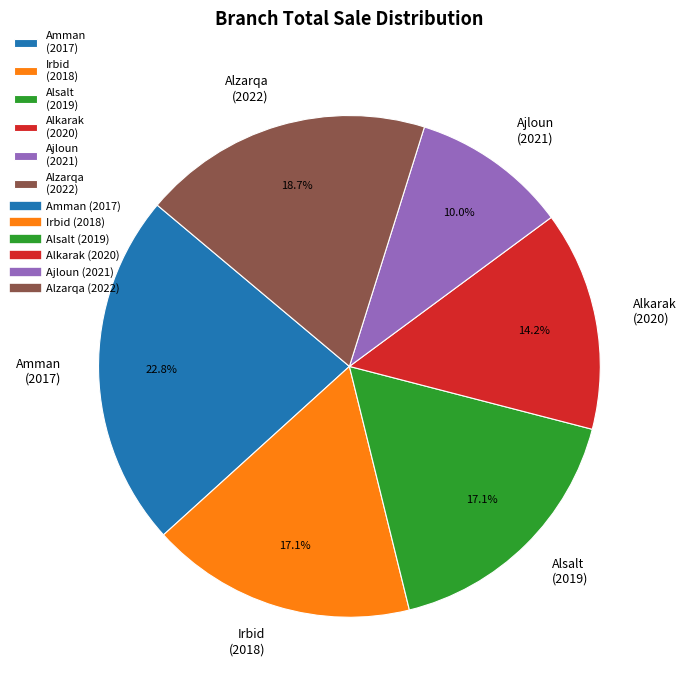

To the nearest percent, what is the difference between the largest and smallest slice percentages?

13%